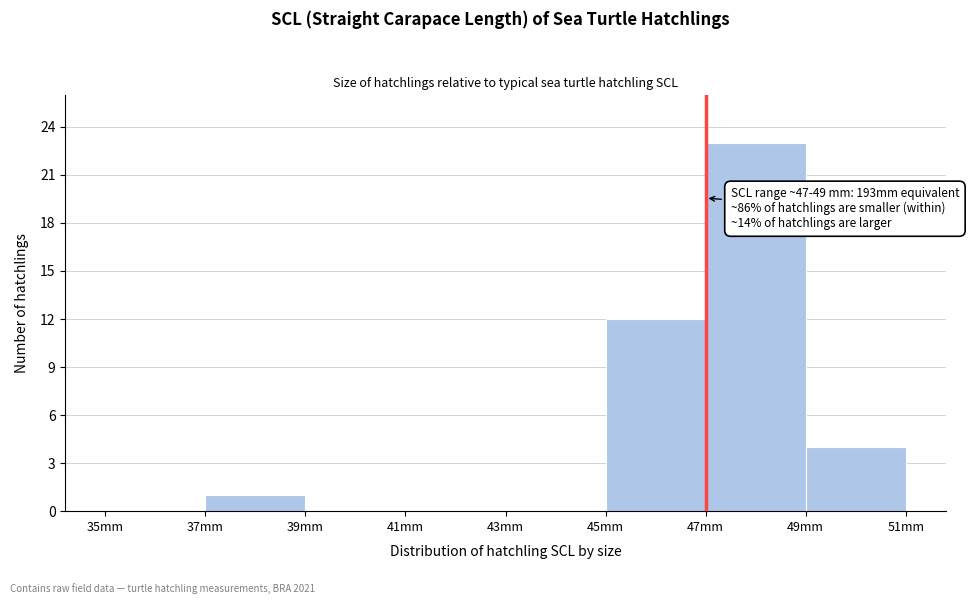

Which range on the x-axis has the tallest bar?

47 to 49